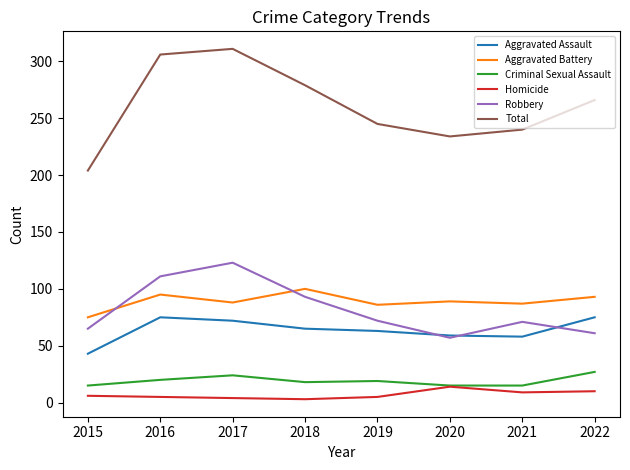

How many distinct data groups are displayed?

6